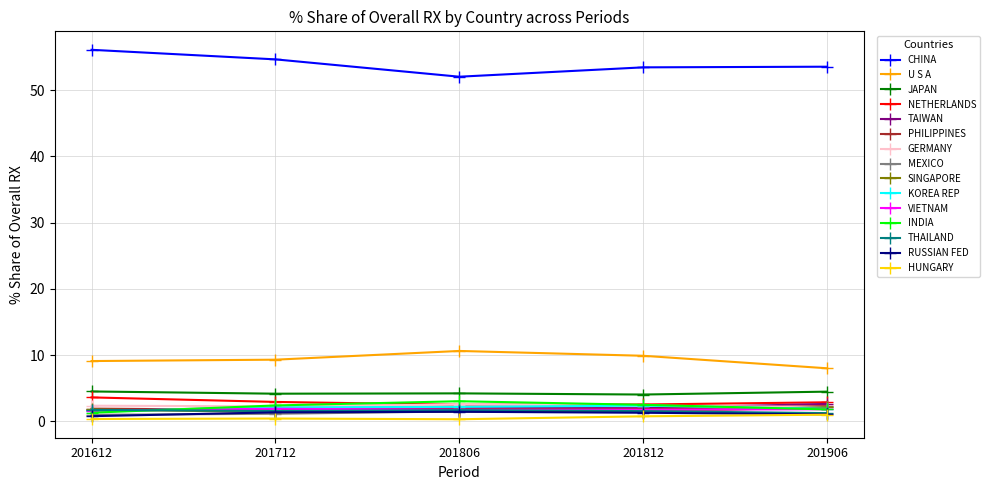

Is it true that INDIA equals 3.0 at 201806?

True